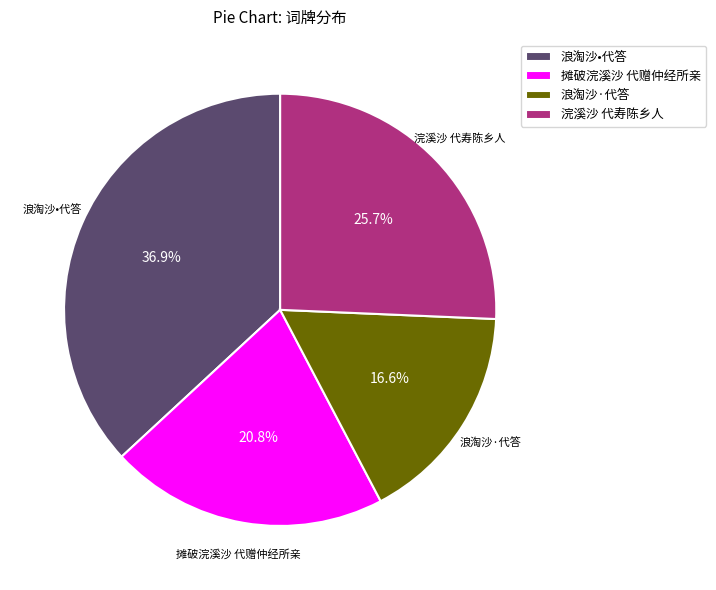

How many slices are in this pie chart?

4